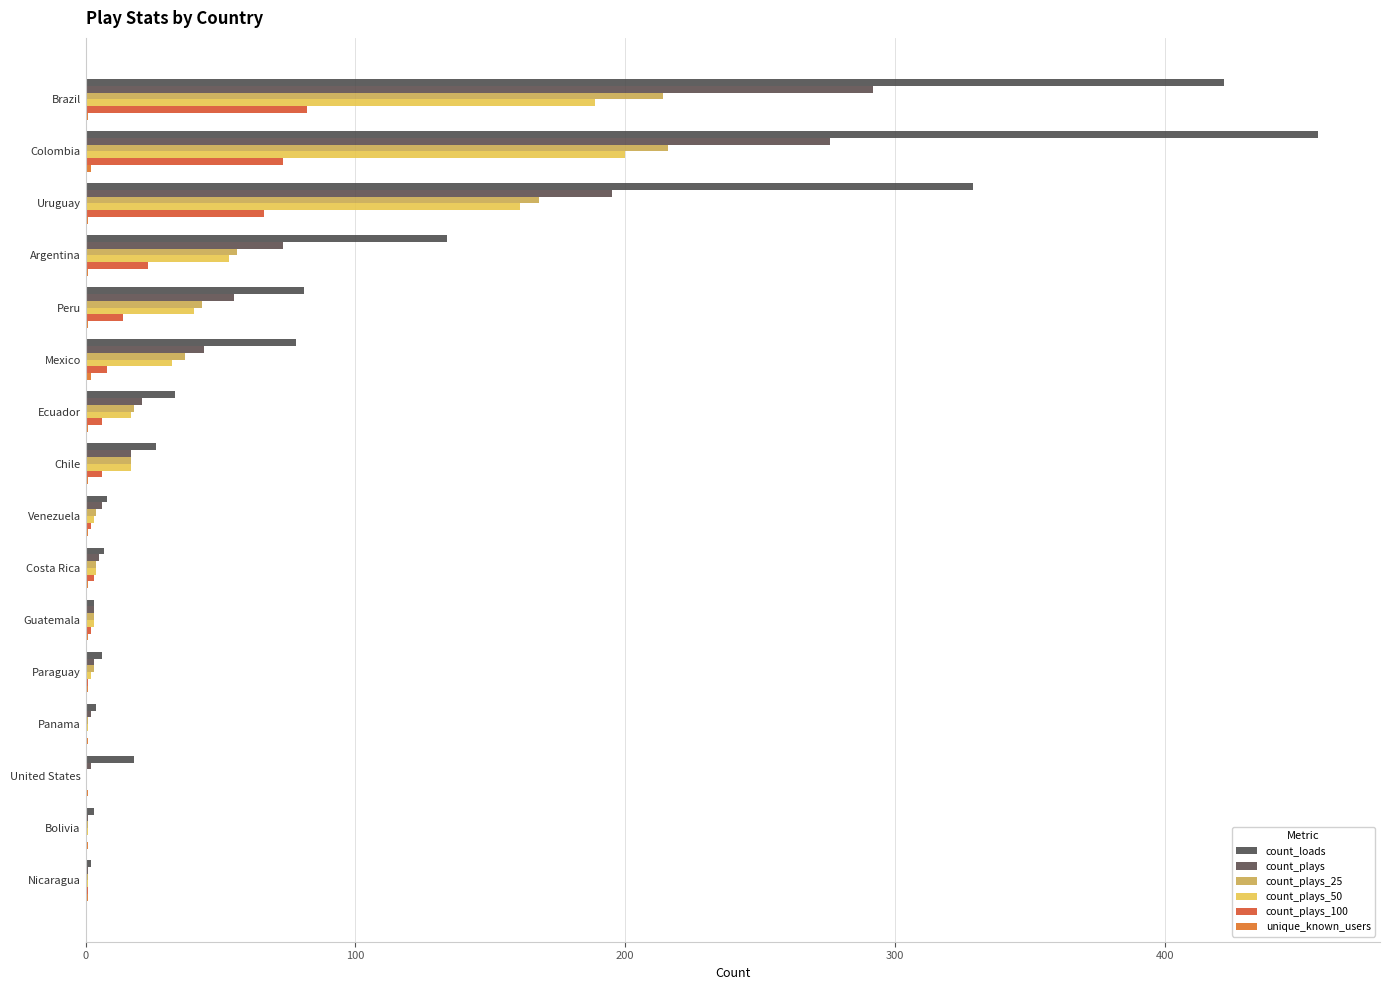

At which label is count_plays closest to 146?

Uruguay